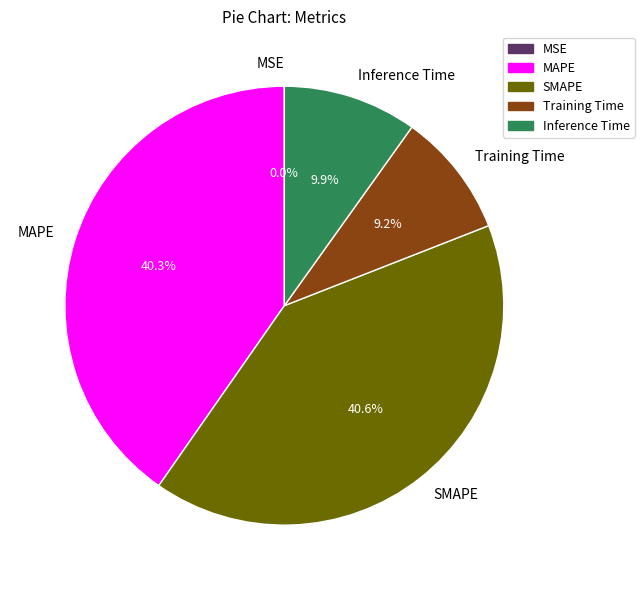

What percentage do SMAPE and Training Time together represent?

49.8%